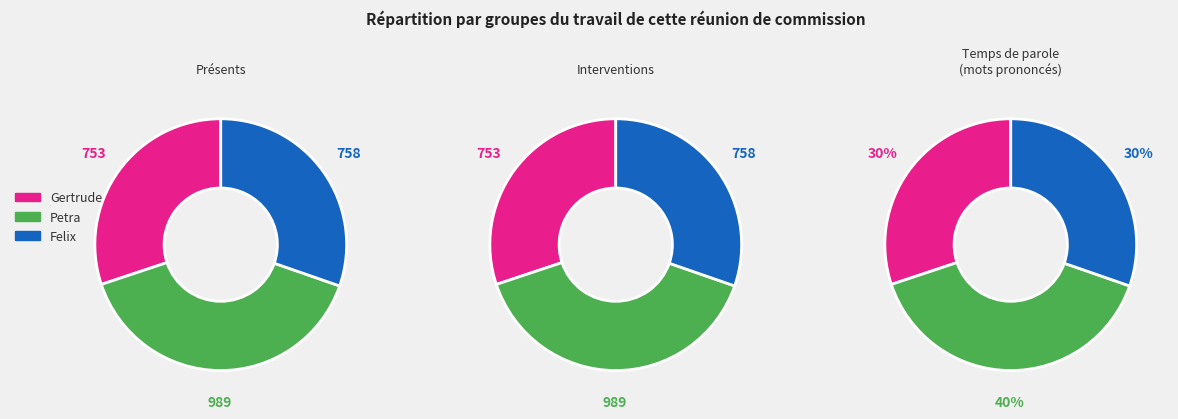

The Petra slice represents 40% of the pie. True or false?

True